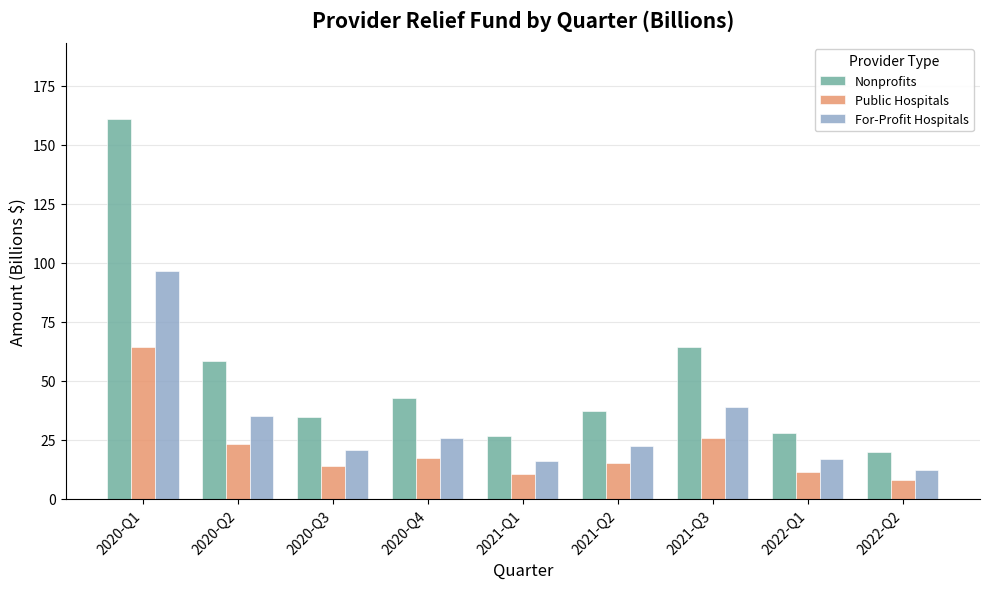

Are the bars grouped side by side (vs. stacked)?

Yes